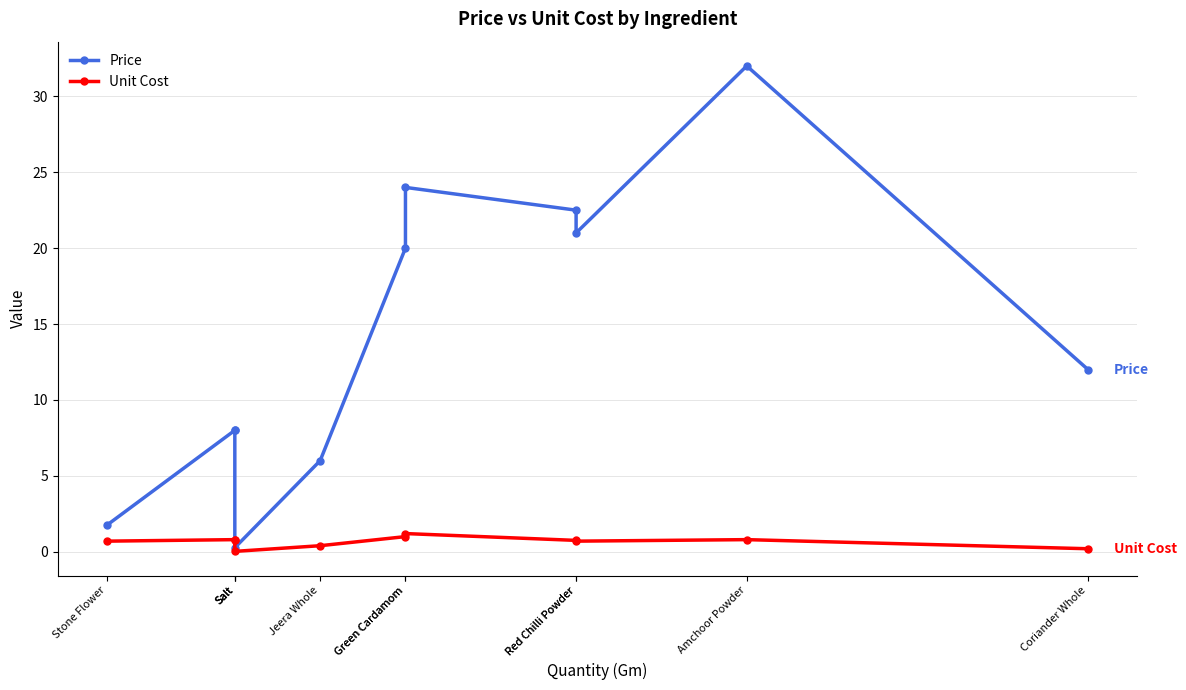

True or false: Price and Unit Cost intersect in this chart.

False